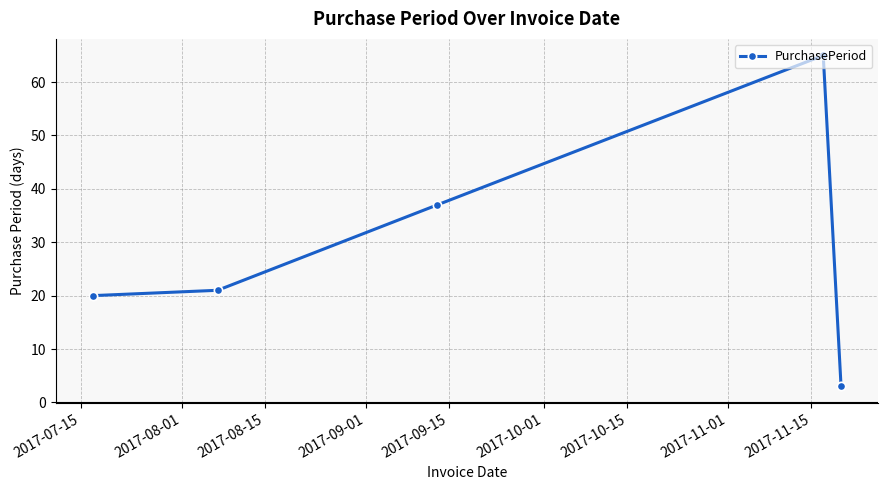

What is the value of the 1st point from the left?

20